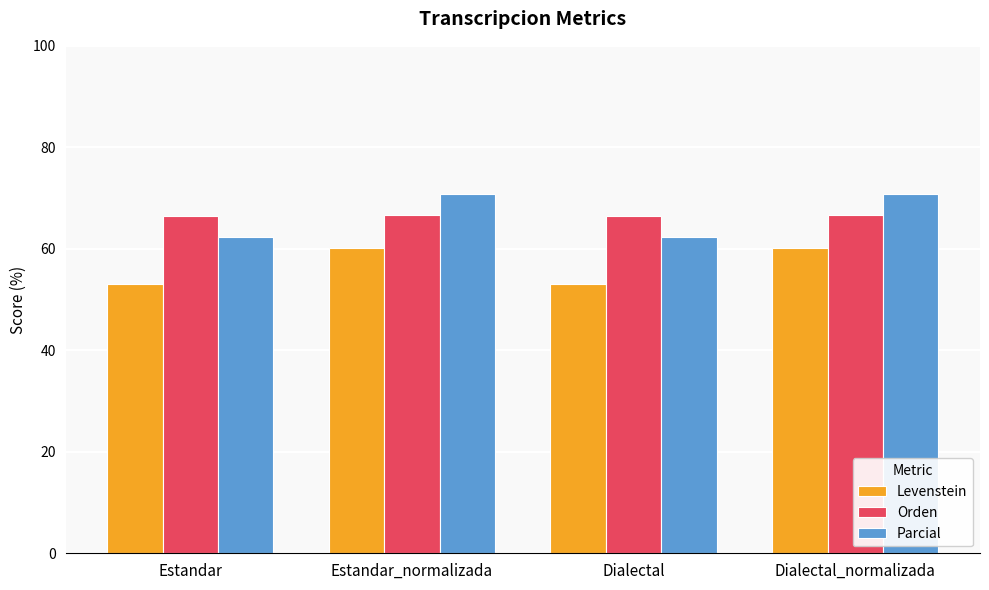

Is it true that Orden equals 25.4 at Dialectal?

False